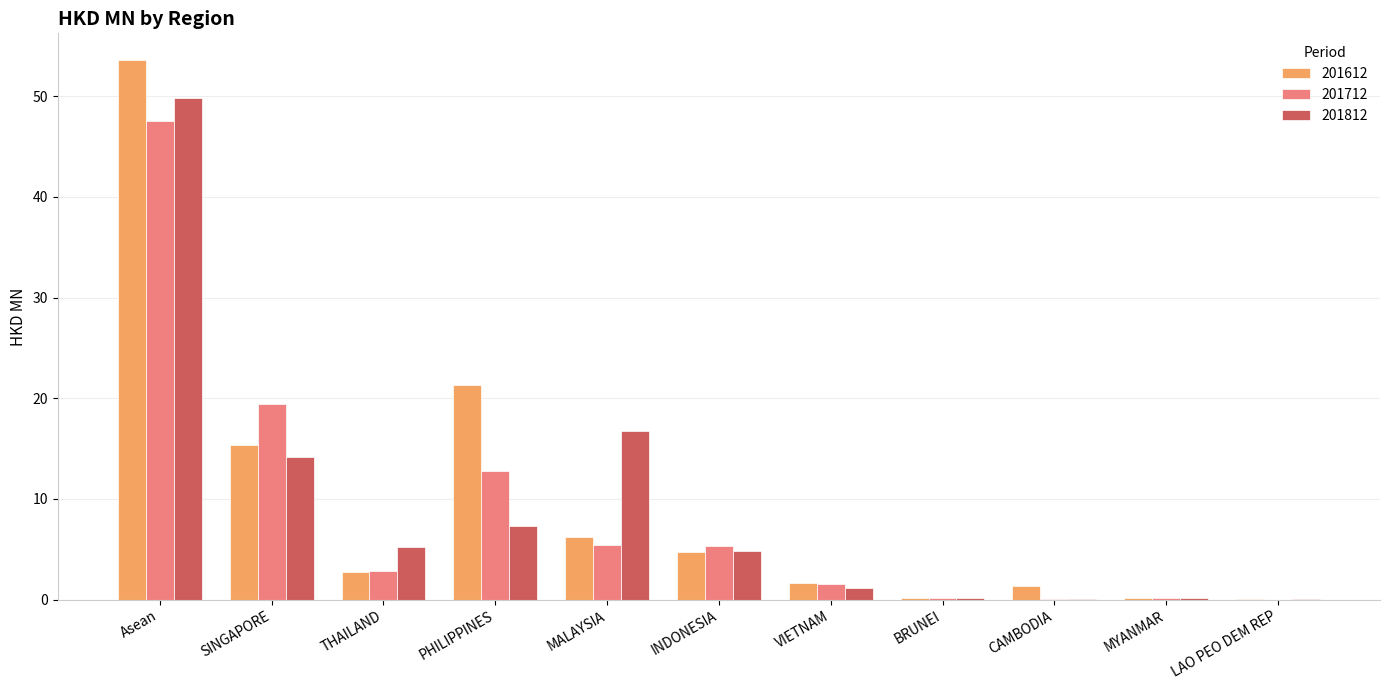

What is the maximum value for 201812?

49.8